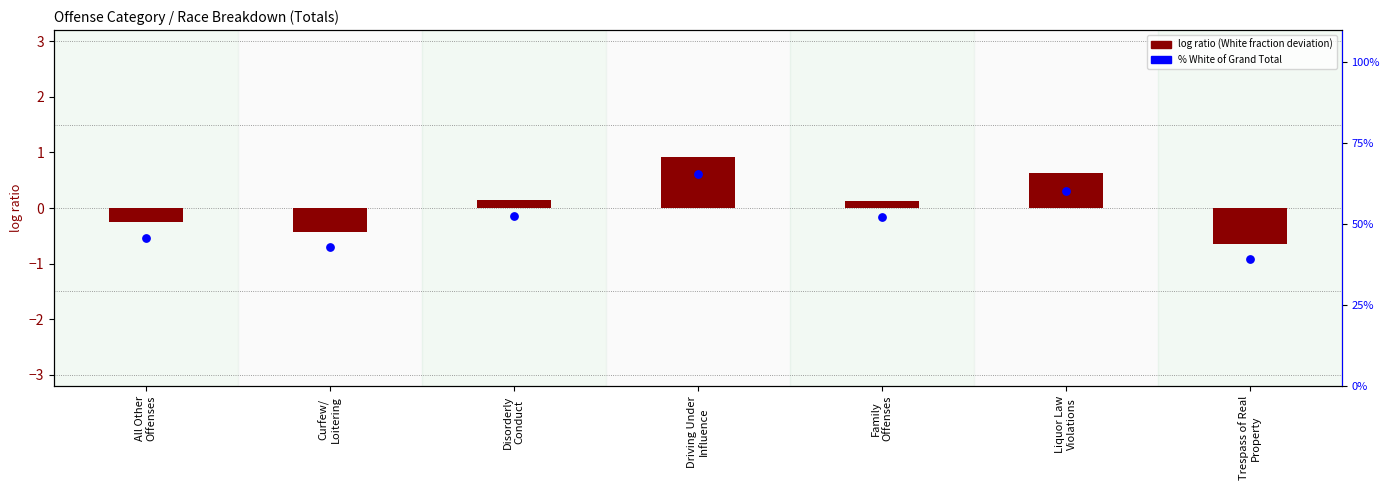

Is the value of log ratio (White fraction) at Family
Offenses greater than the value of % White of Grand Total at Driving Under
Influence?

No